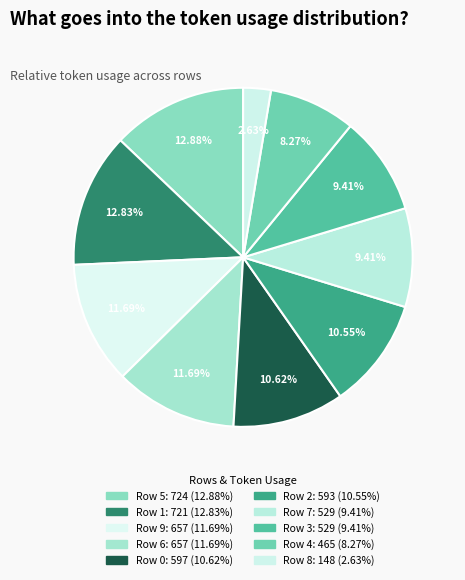

Is there any slice that represents more than half of the pie?

No